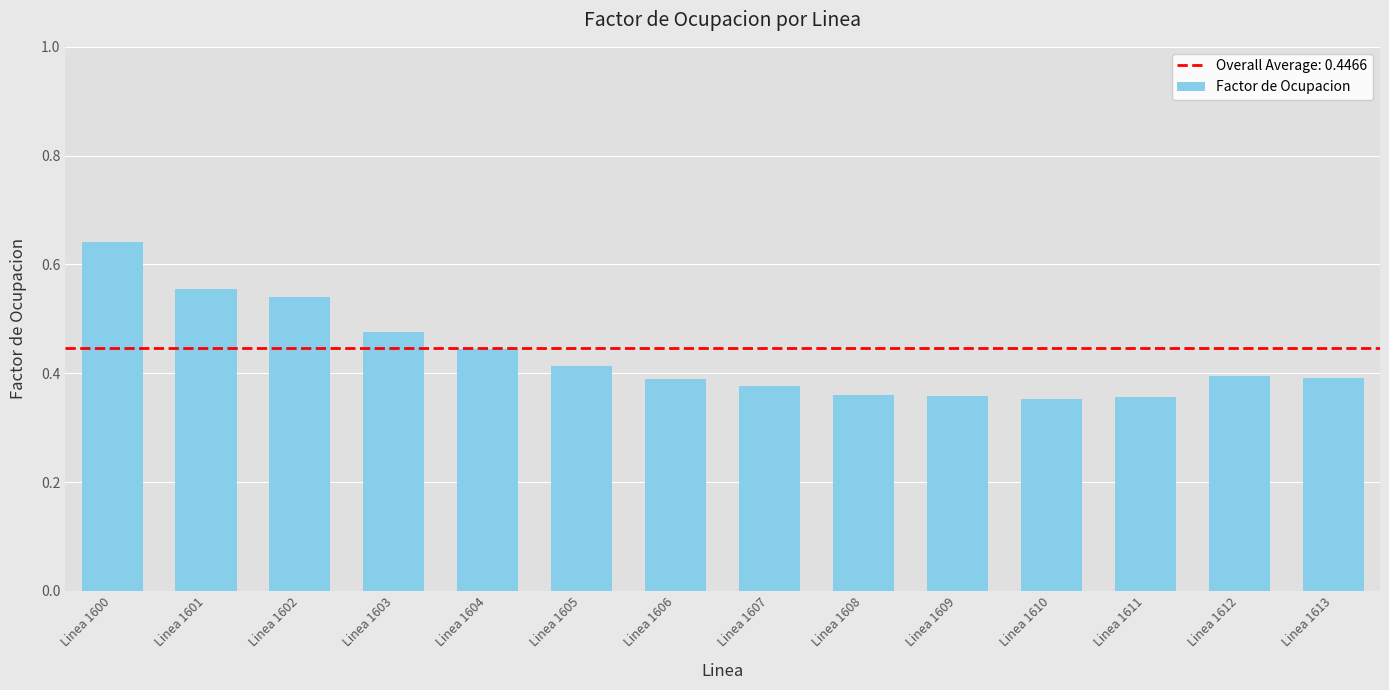

True or false: the data shows 0.2 at Linea 1606.

False